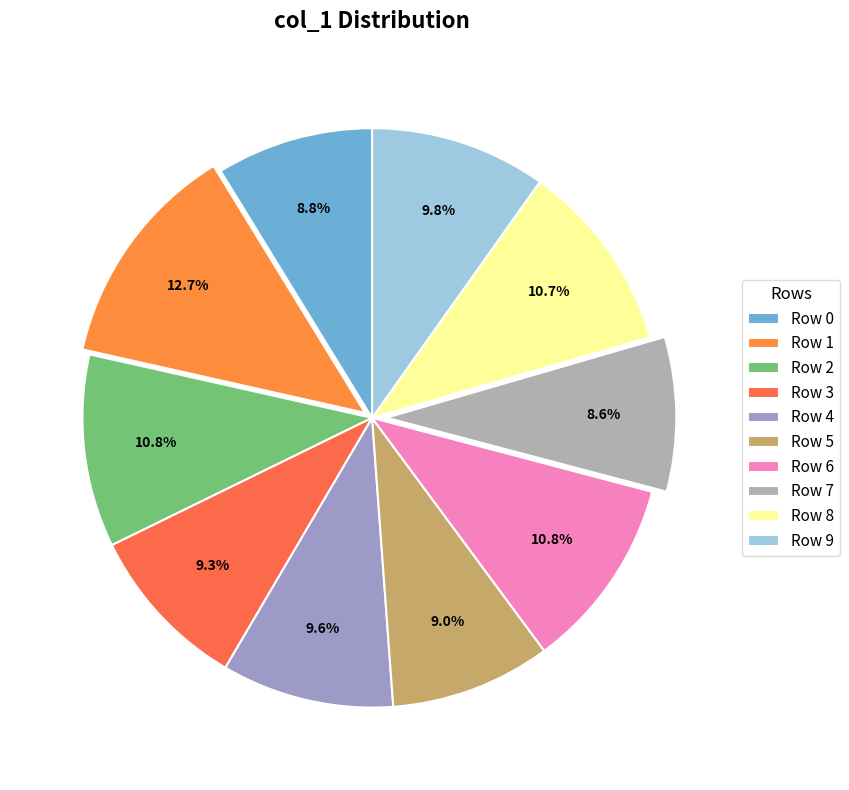

To the nearest percent, what is the difference between the largest and smallest slice percentages?

4%